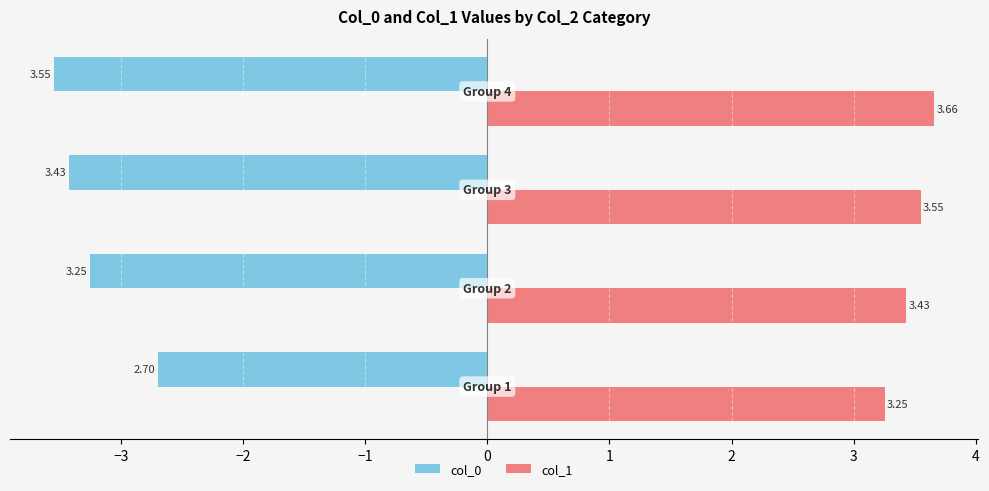

List the series in order of their peak value, lowest first.

col_0, col_1